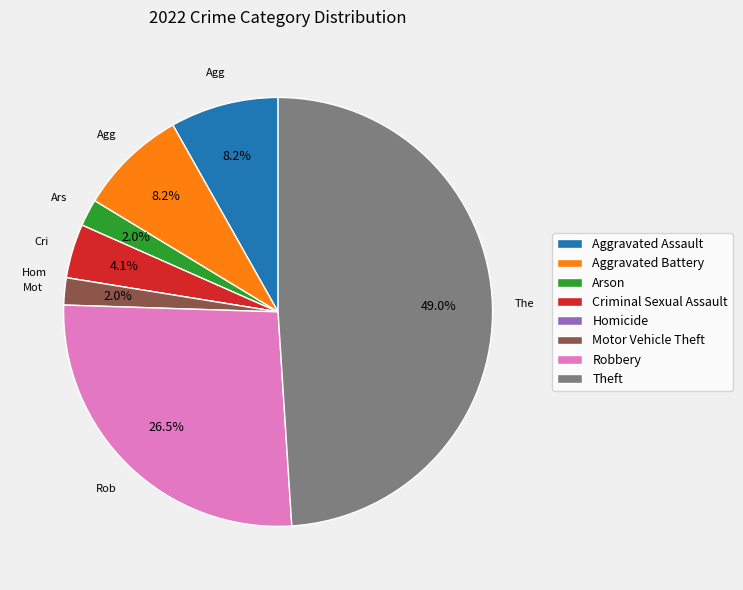

What is the largest slice in the pie chart?

Theft